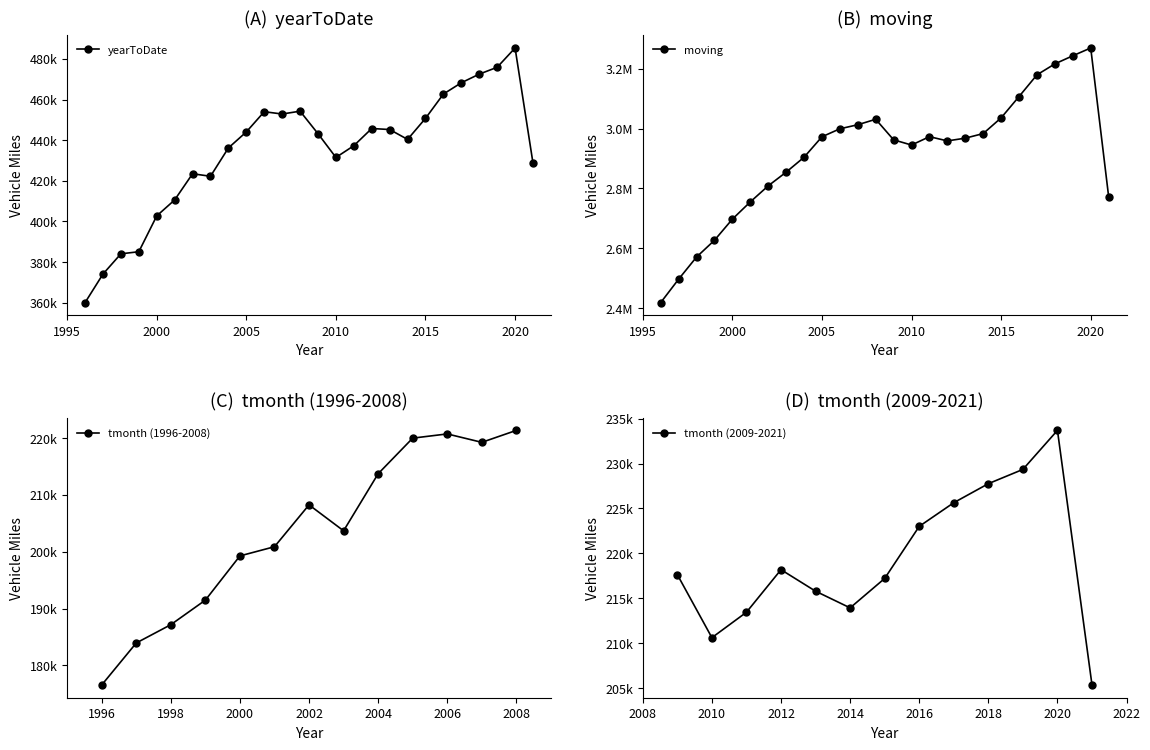

Is it true that moving equals 1615047 at 2013?

False